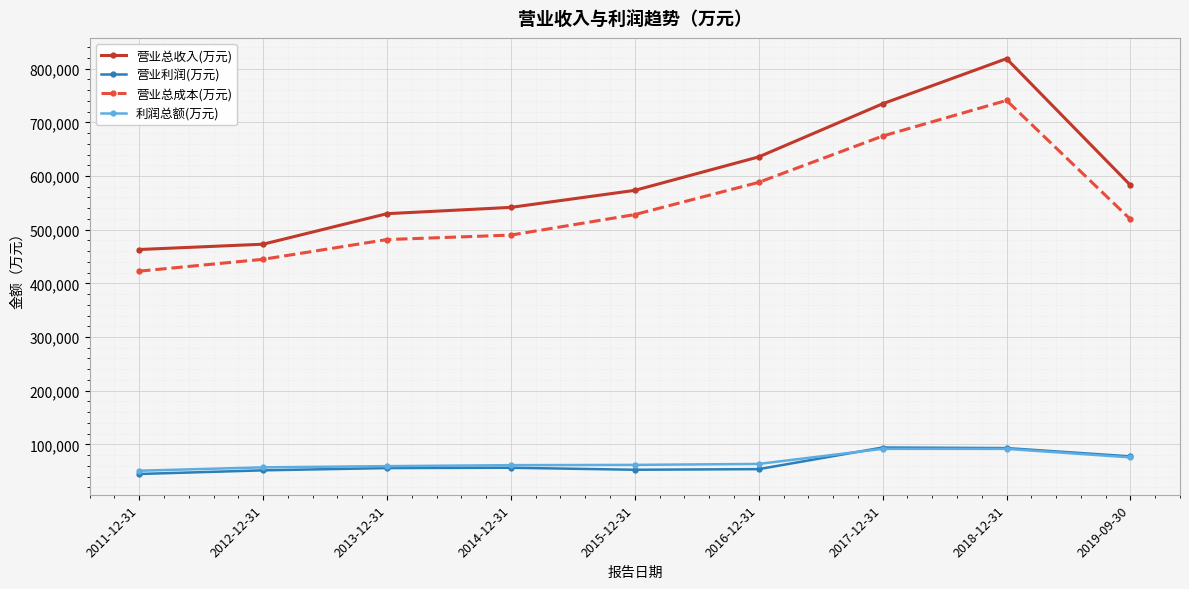

What is the difference between the highest and lowest values at 2011-12-31?

418240